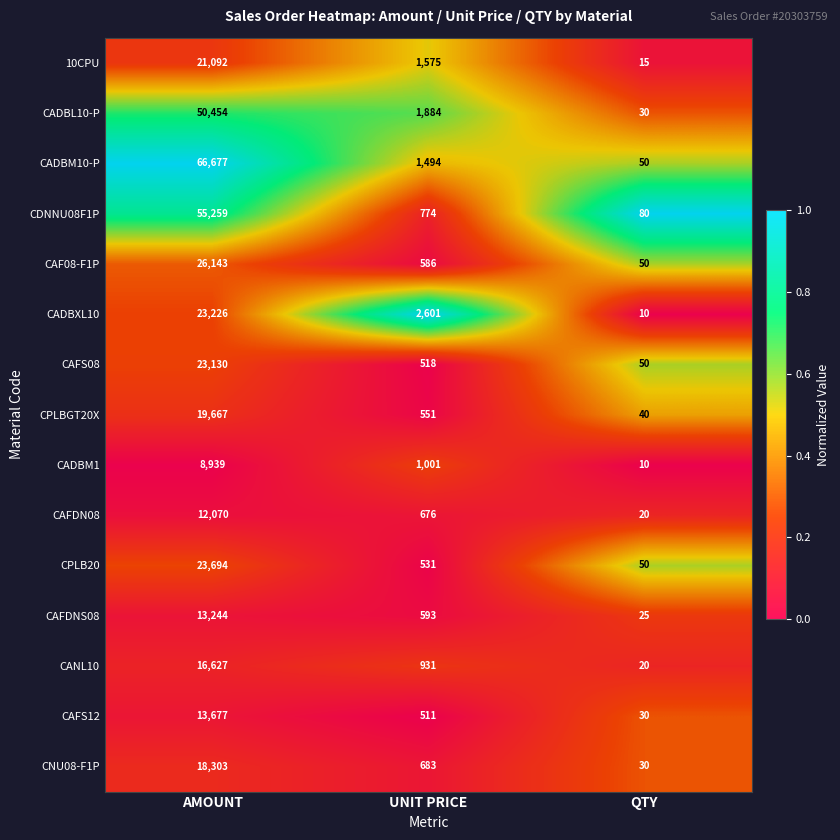

Rank the series by their maximum value, from highest to lowest.

CADBM10-P, CDNNU08F1P, CADBL10-P, CAF08-F1P, CPLB20, CADBXL10, CAFS08, 10CPU, CPLBGT20X, CNU08-F1P, CANL10, CAFS12, CAFDNS08, CAFDN08, CADBM1